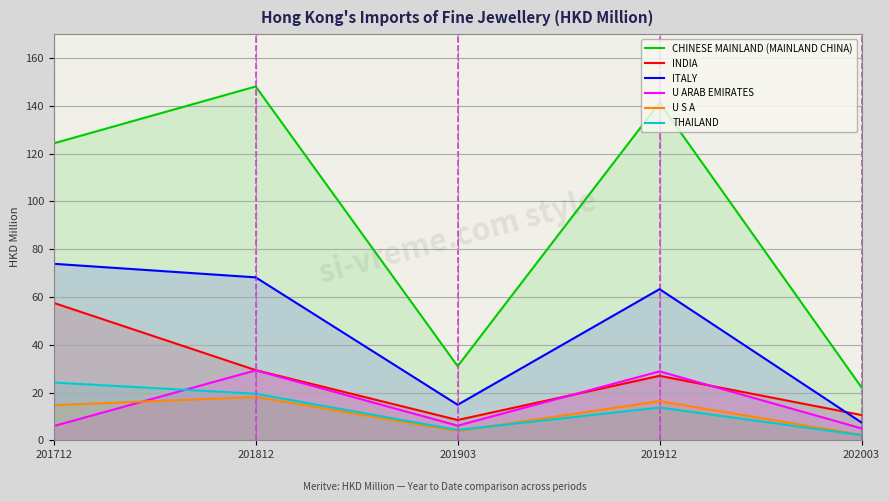

At which category is the sum across all series the highest?

201812